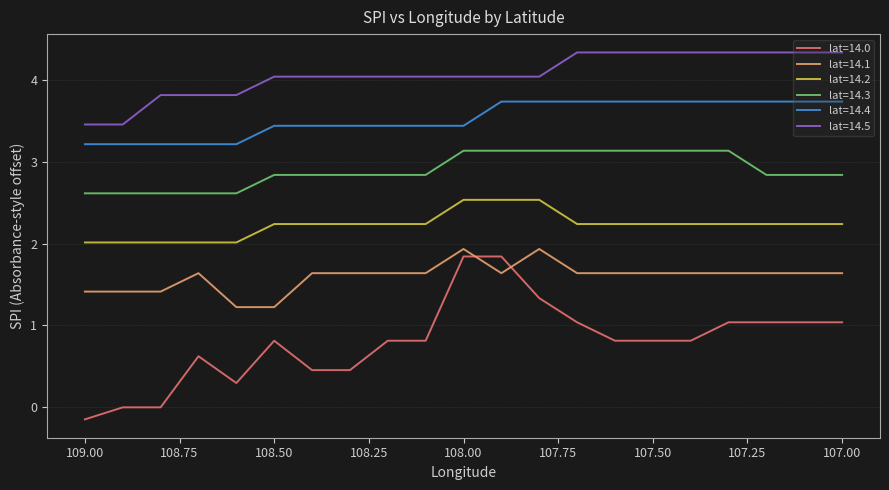

Rank the series at 107.4 from lowest to highest value.

lat=14.0, lat=14.1, lat=14.2, lat=14.3, lat=14.4, lat=14.5